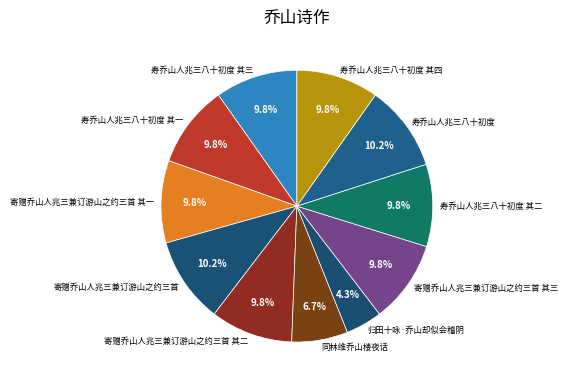

Approximately how many times larger is the value at 寿乔山人兆三八十初度 compared to 寿乔山人兆三八十初度 其四?

1.0